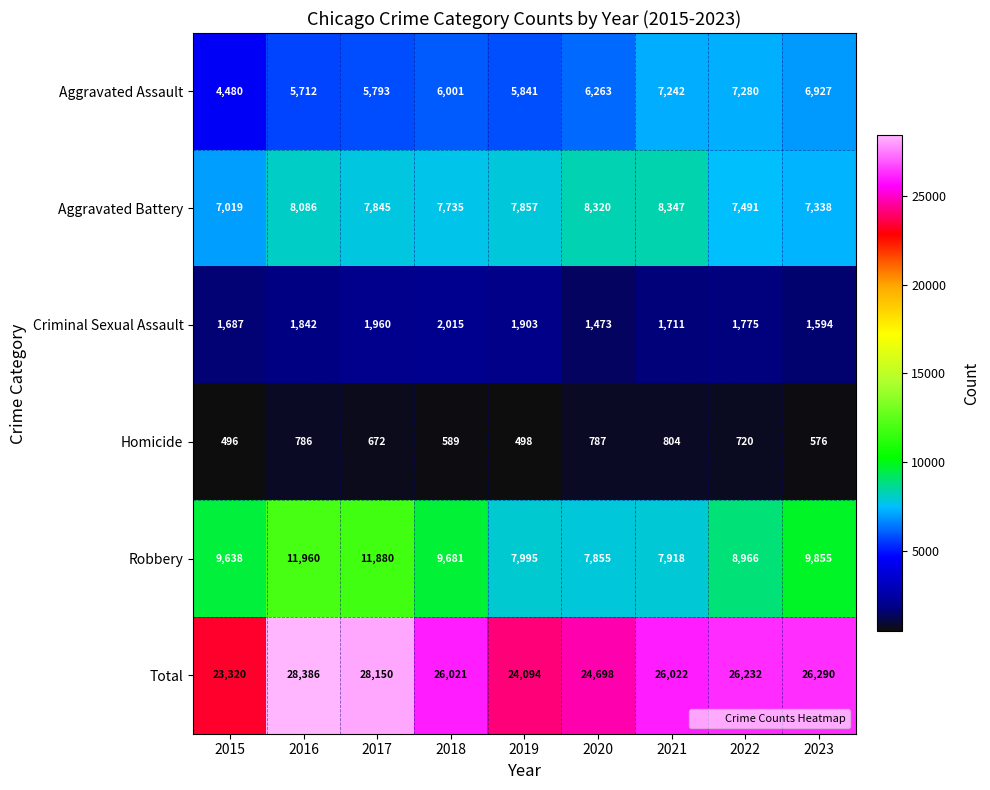

Is the value of Robbery at 2023 greater than the value of Total at 2017?

No